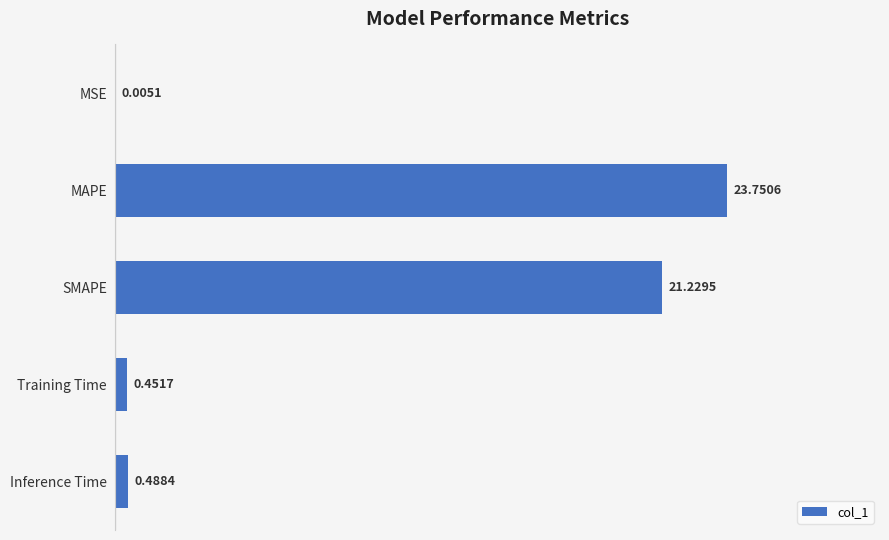

Which category has the highest value across all series?

MAPE